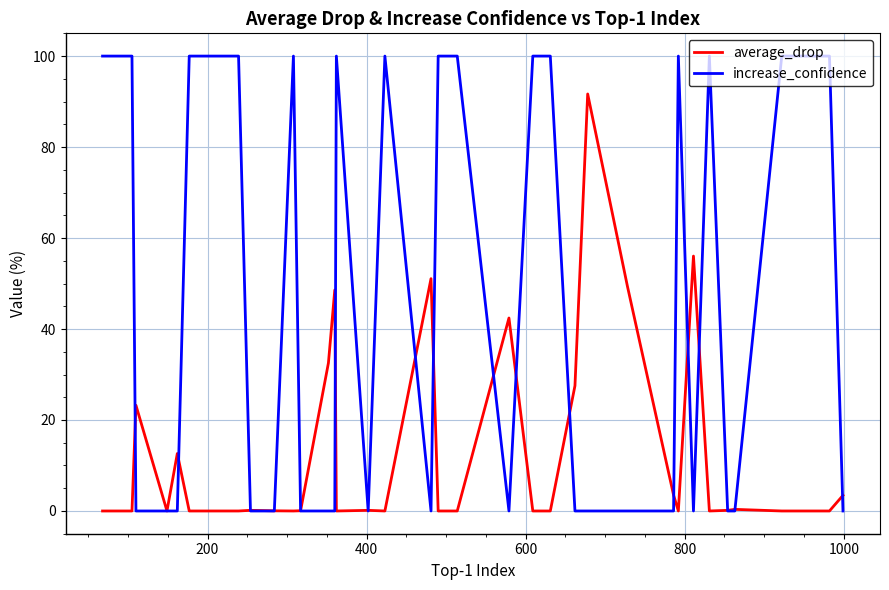

What is the maximum value shown in the chart?

100.0